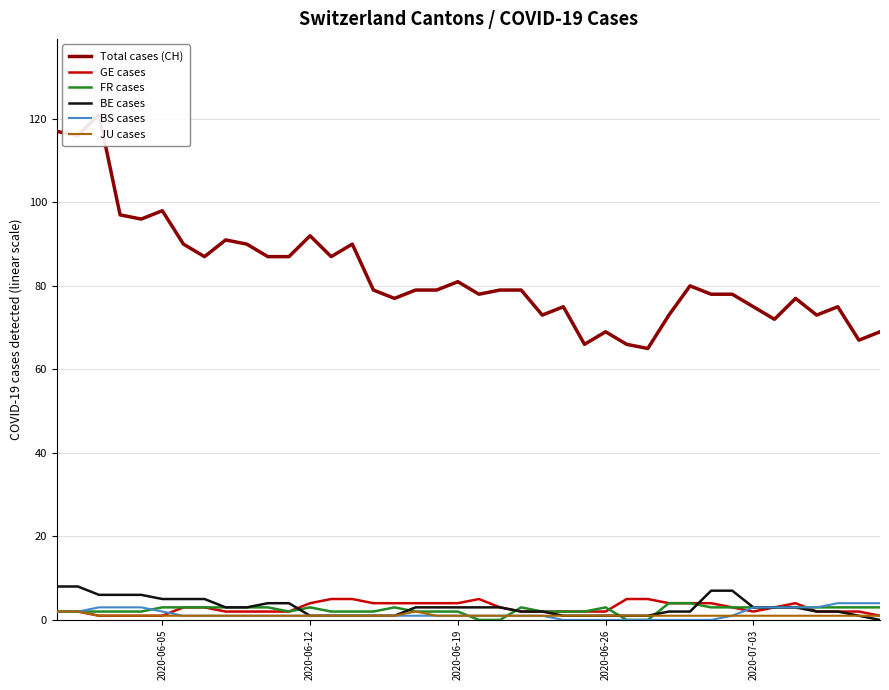

How many data points does each series have?

40